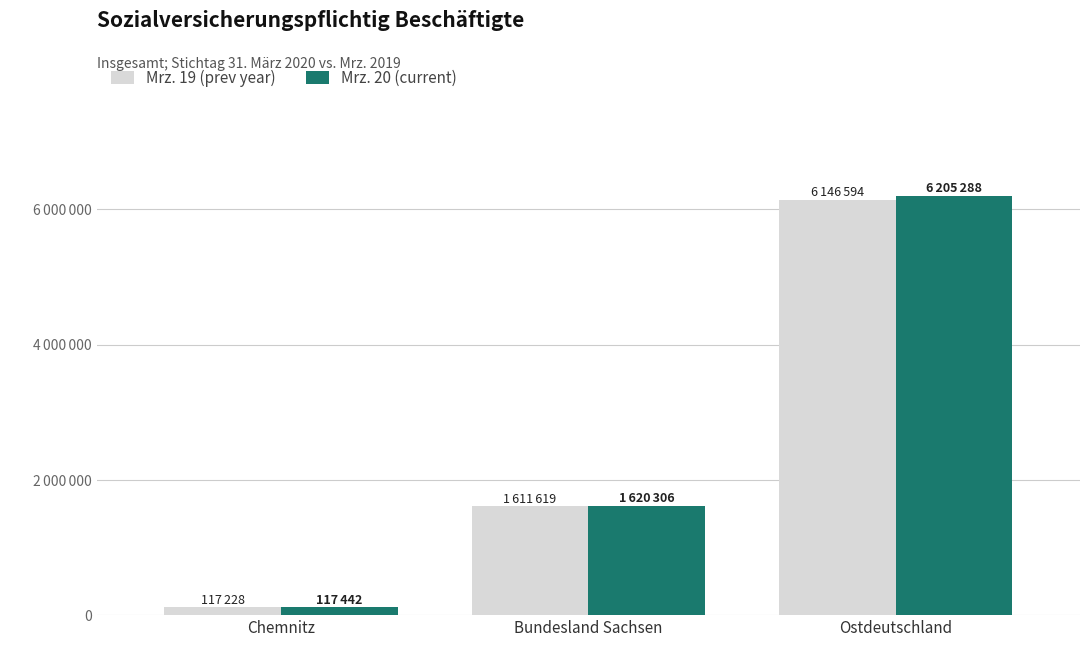

Which label corresponds to the largest value in the chart?

Ostdeutschland